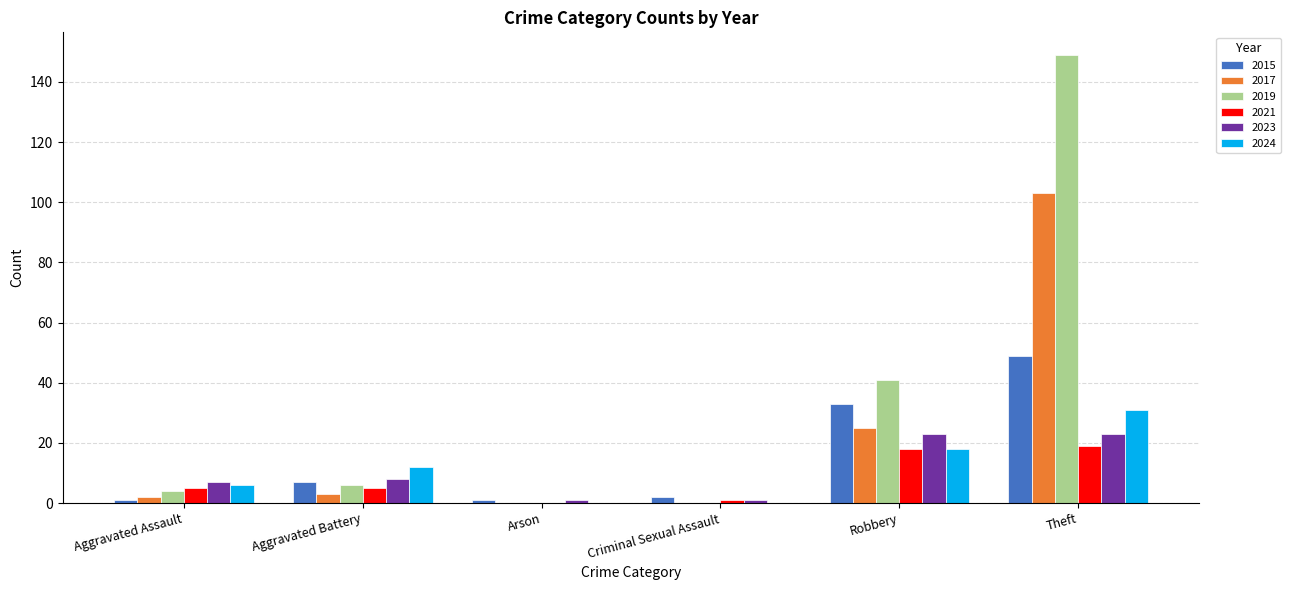

Which category has the highest value across all series?

Theft